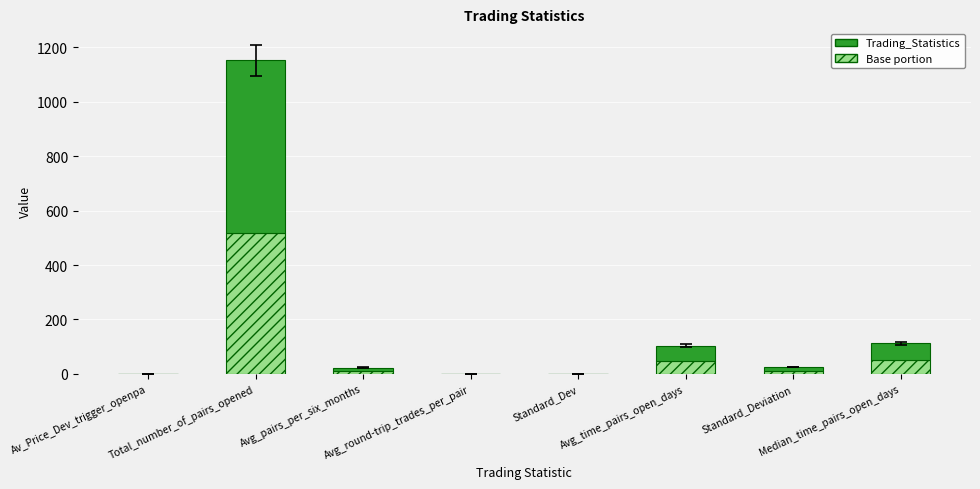

How many data points in Base portion are above 11?

4